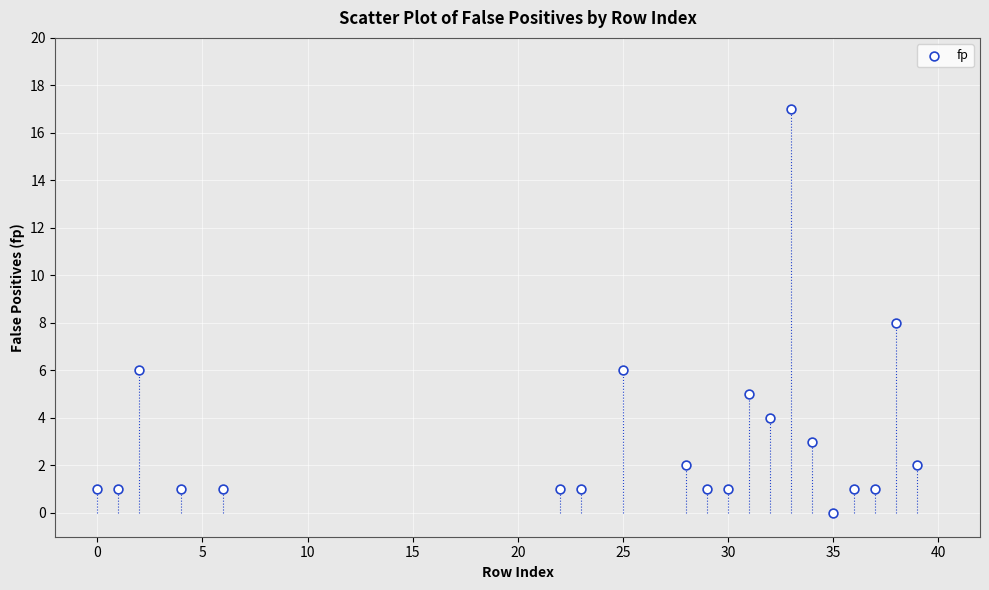

What is the range of X values (max minus min)?

39